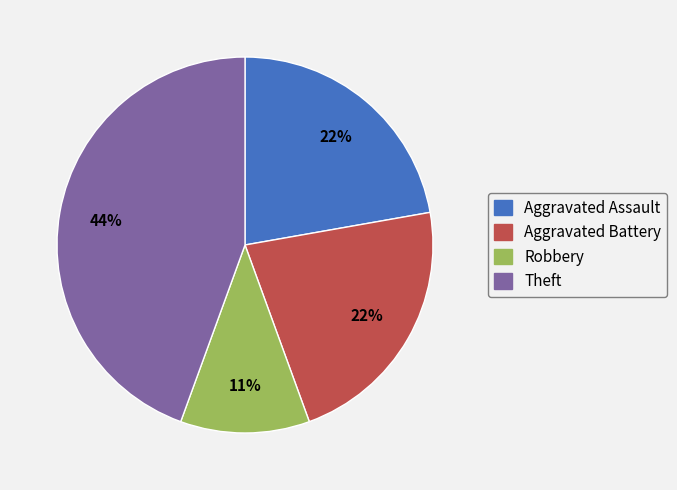

To the nearest percent, what is the difference between the largest and smallest slice percentages?

33%